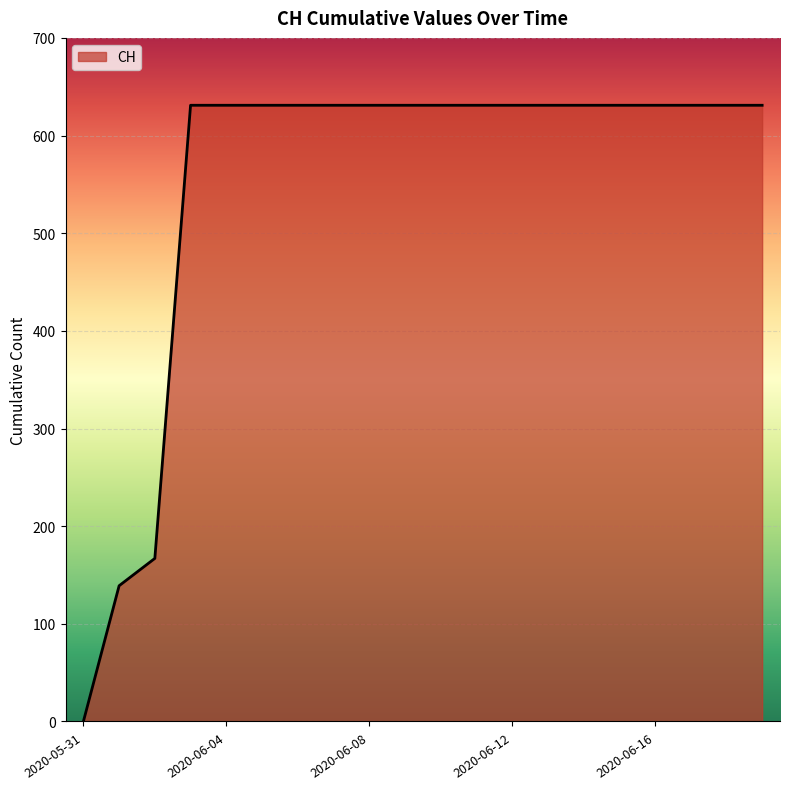

What is the difference between the maximum and minimum values?

631